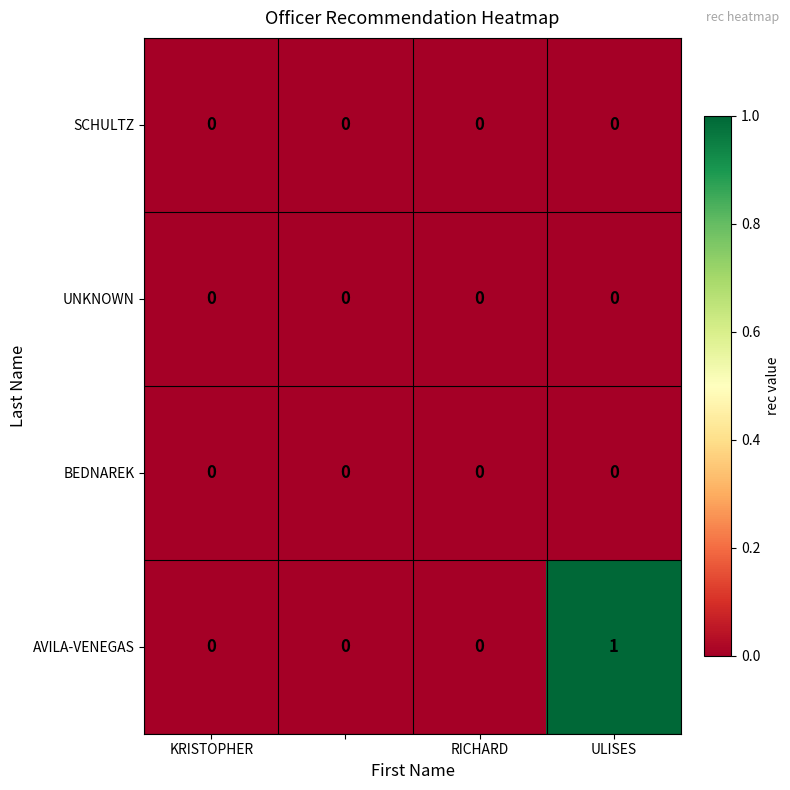

Which series has the largest range (max minus min)?

AVILA-VENEGAS